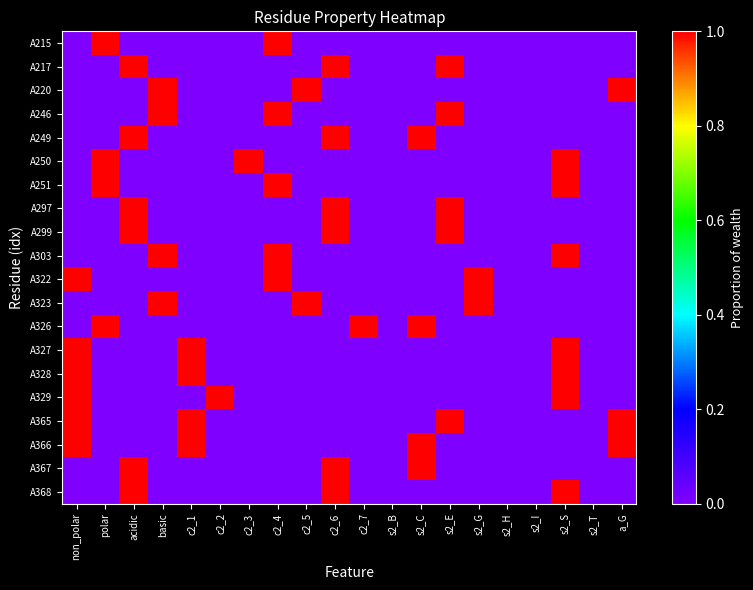

Reading right to left, extract all data points from this chart.

A215: a_G=0	s2_T=0	s2_S=0	s2_I=0	s2_H=0	s2_G=0	s2_E=0	s2_C=0	s2_B=0	c2_7=0	c2_6=0	c2_5=0	c2_4=1	c2_3=0	c2_2=0	c2_1=0	basic=0	acidic=0	polar=1	non_polar=0
A217: a_G=0	s2_T=0	s2_S=0	s2_I=0	s2_H=0	s2_G=0	s2_E=1	s2_C=0	s2_B=0	c2_7=0	c2_6=1	c2_5=0	c2_4=0	c2_3=0	c2_2=0	c2_1=0	basic=0	acidic=1	polar=0	non_polar=0
A220: a_G=1	s2_T=0	s2_S=0	s2_I=0	s2_H=0	s2_G=0	s2_E=0	s2_C=0	s2_B=0	c2_7=0	c2_6=0	c2_5=1	c2_4=0	c2_3=0	c2_2=0	c2_1=0	basic=1	acidic=0	polar=0	non_polar=0
A246: a_G=0	s2_T=0	s2_S=0	s2_I=0	s2_H=0	s2_G=0	s2_E=1	s2_C=0	s2_B=0	c2_7=0	c2_6=0	c2_5=0	c2_4=1	c2_3=0	c2_2=0	c2_1=0	basic=1	acidic=0	polar=0	non_polar=0
A249: a_G=0	s2_T=0	s2_S=0	s2_I=0	s2_H=0	s2_G=0	s2_E=0	s2_C=1	s2_B=0	c2_7=0	c2_6=1	c2_5=0	c2_4=0	c2_3=0	c2_2=0	c2_1=0	basic=0	acidic=1	polar=0	non_polar=0
A250: a_G=0	s2_T=0	s2_S=1	s2_I=0	s2_H=0	s2_G=0	s2_E=0	s2_C=0	s2_B=0	c2_7=0	c2_6=0	c2_5=0	c2_4=0	c2_3=1	c2_2=0	c2_1=0	basic=0	acidic=0	polar=1	non_polar=0
A251: a_G=0	s2_T=0	s2_S=1	s2_I=0	s2_H=0	s2_G=0	s2_E=0	s2_C=0	s2_B=0	c2_7=0	c2_6=0	c2_5=0	c2_4=1	c2_3=0	c2_2=0	c2_1=0	basic=0	acidic=0	polar=1	non_polar=0
A297: a_G=0	s2_T=0	s2_S=0	s2_I=0	s2_H=0	s2_G=0	s2_E=1	s2_C=0	s2_B=0	c2_7=0	c2_6=1	c2_5=0	c2_4=0	c2_3=0	c2_2=0	c2_1=0	basic=0	acidic=1	polar=0	non_polar=0
A299: a_G=0	s2_T=0	s2_S=0	s2_I=0	s2_H=0	s2_G=0	s2_E=1	s2_C=0	s2_B=0	c2_7=0	c2_6=1	c2_5=0	c2_4=0	c2_3=0	c2_2=0	c2_1=0	basic=0	acidic=1	polar=0	non_polar=0
A303: a_G=0	s2_T=0	s2_S=1	s2_I=0	s2_H=0	s2_G=0	s2_E=0	s2_C=0	s2_B=0	c2_7=0	c2_6=0	c2_5=0	c2_4=1	c2_3=0	c2_2=0	c2_1=0	basic=1	acidic=0	polar=0	non_polar=0
A322: a_G=0	s2_T=0	s2_S=0	s2_I=0	s2_H=0	s2_G=1	s2_E=0	s2_C=0	s2_B=0	c2_7=0	c2_6=0	c2_5=0	c2_4=1	c2_3=0	c2_2=0	c2_1=0	basic=0	acidic=0	polar=0	non_polar=1
A323: a_G=0	s2_T=0	s2_S=0	s2_I=0	s2_H=0	s2_G=1	s2_E=0	s2_C=0	s2_B=0	c2_7=0	c2_6=0	c2_5=1	c2_4=0	c2_3=0	c2_2=0	c2_1=0	basic=1	acidic=0	polar=0	non_polar=0
A326: a_G=0	s2_T=0	s2_S=0	s2_I=0	s2_H=0	s2_G=0	s2_E=0	s2_C=1	s2_B=0	c2_7=1	c2_6=0	c2_5=0	c2_4=0	c2_3=0	c2_2=0	c2_1=0	basic=0	acidic=0	polar=1	non_polar=0
A327: a_G=0	s2_T=0	s2_S=1	s2_I=0	s2_H=0	s2_G=0	s2_E=0	s2_C=0	s2_B=0	c2_7=0	c2_6=0	c2_5=0	c2_4=0	c2_3=0	c2_2=0	c2_1=1	basic=0	acidic=0	polar=0	non_polar=1
A328: a_G=0	s2_T=0	s2_S=1	s2_I=0	s2_H=0	s2_G=0	s2_E=0	s2_C=0	s2_B=0	c2_7=0	c2_6=0	c2_5=0	c2_4=0	c2_3=0	c2_2=0	c2_1=1	basic=0	acidic=0	polar=0	non_polar=1
A329: a_G=0	s2_T=0	s2_S=1	s2_I=0	s2_H=0	s2_G=0	s2_E=0	s2_C=0	s2_B=0	c2_7=0	c2_6=0	c2_5=0	c2_4=0	c2_3=0	c2_2=1	c2_1=0	basic=0	acidic=0	polar=0	non_polar=1
A365: a_G=1	s2_T=0	s2_S=0	s2_I=0	s2_H=0	s2_G=0	s2_E=1	s2_C=0	s2_B=0	c2_7=0	c2_6=0	c2_5=0	c2_4=0	c2_3=0	c2_2=0	c2_1=1	basic=0	acidic=0	polar=0	non_polar=1
A366: a_G=1	s2_T=0	s2_S=0	s2_I=0	s2_H=0	s2_G=0	s2_E=0	s2_C=1	s2_B=0	c2_7=0	c2_6=0	c2_5=0	c2_4=0	c2_3=0	c2_2=0	c2_1=1	basic=0	acidic=0	polar=0	non_polar=1
A367: a_G=0	s2_T=0	s2_S=0	s2_I=0	s2_H=0	s2_G=0	s2_E=0	s2_C=1	s2_B=0	c2_7=0	c2_6=1	c2_5=0	c2_4=0	c2_3=0	c2_2=0	c2_1=0	basic=0	acidic=1	polar=0	non_polar=0
A368: a_G=0	s2_T=0	s2_S=1	s2_I=0	s2_H=0	s2_G=0	s2_E=0	s2_C=0	s2_B=0	c2_7=0	c2_6=1	c2_5=0	c2_4=0	c2_3=0	c2_2=0	c2_1=0	basic=0	acidic=1	polar=0	non_polar=0